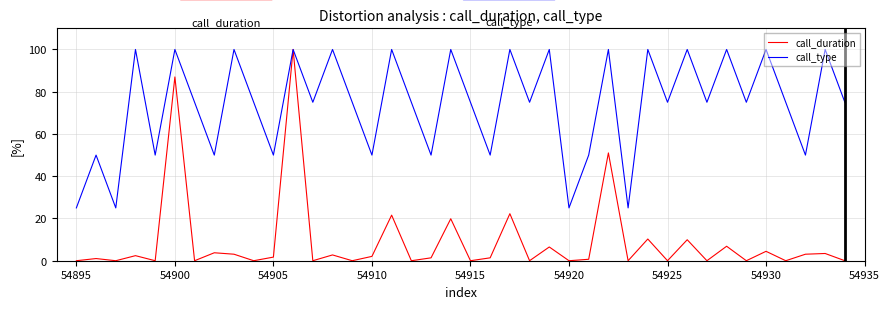

List the series in order of their overall mean, lowest first.

call_duration, call_type